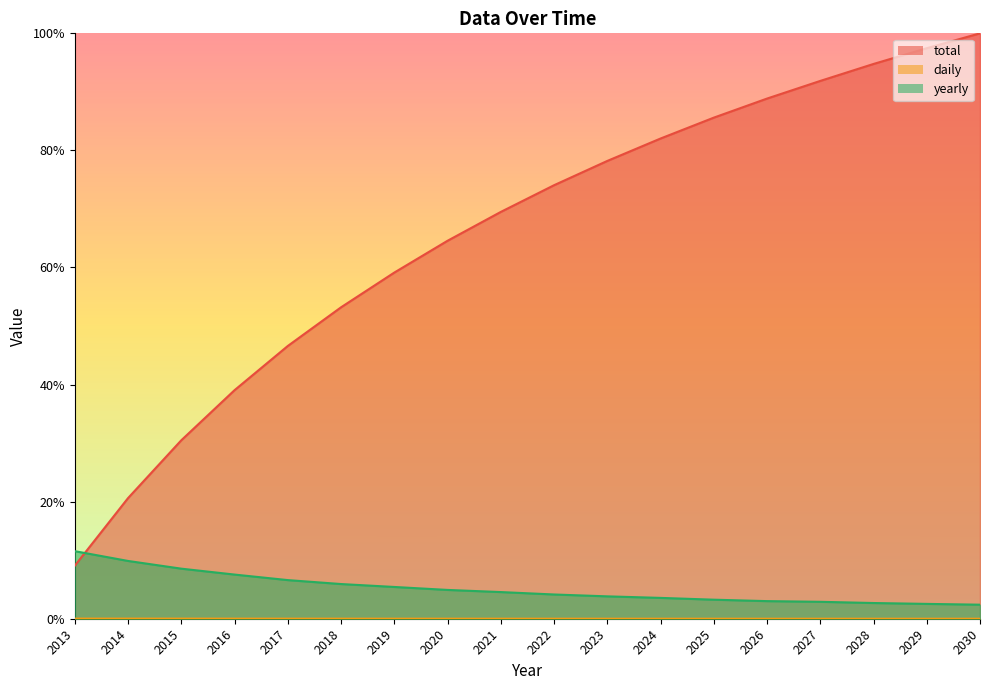

What is the difference between the total values at 2013 and 2017?

0.4